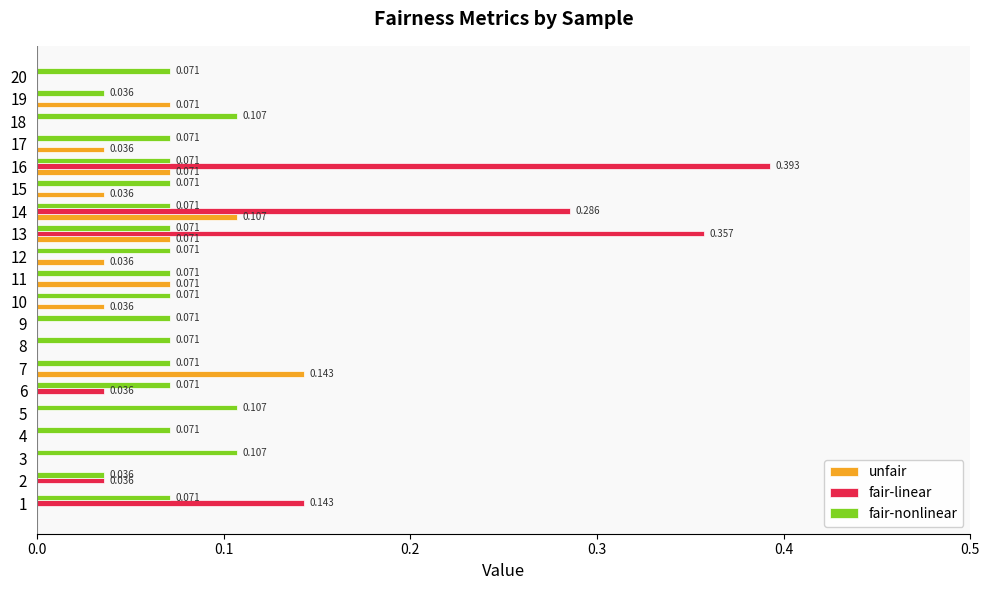

Which series has the largest total across all categories?

fair-nonlinear